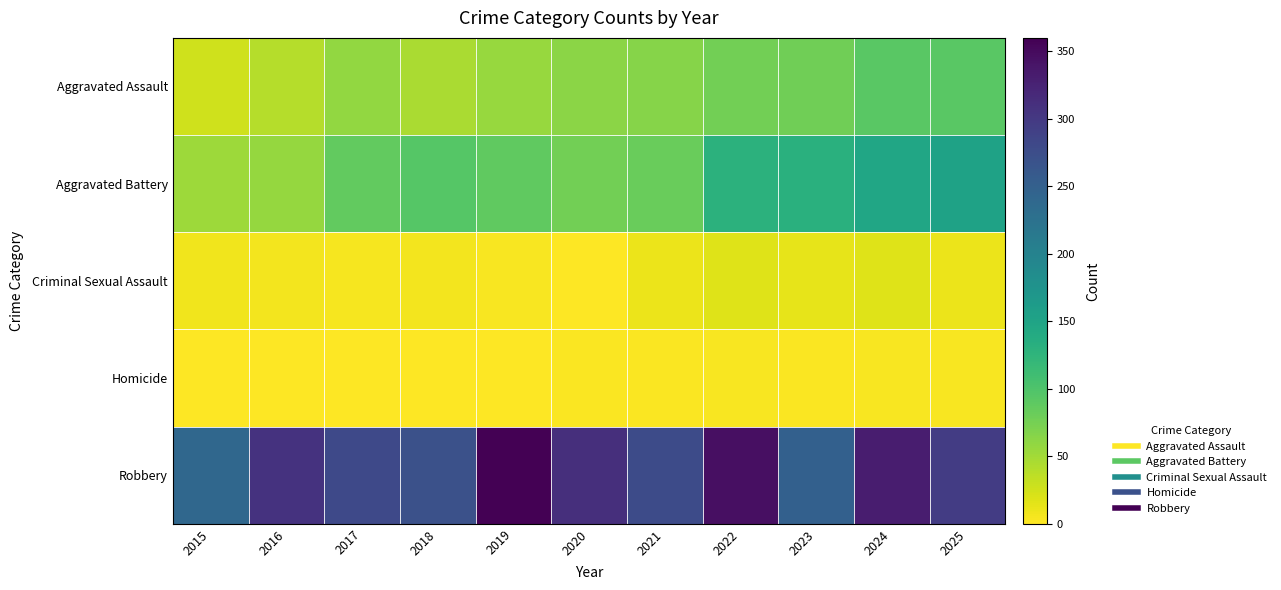

Which series has the largest total across all categories?

Robbery